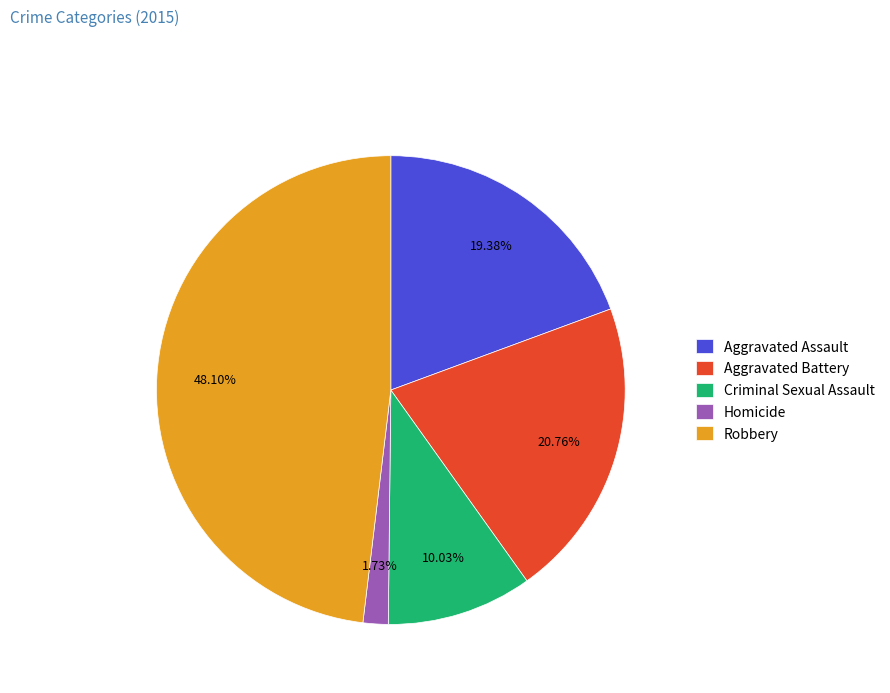

Between Criminal Sexual Assault and Robbery, which is larger?

Robbery